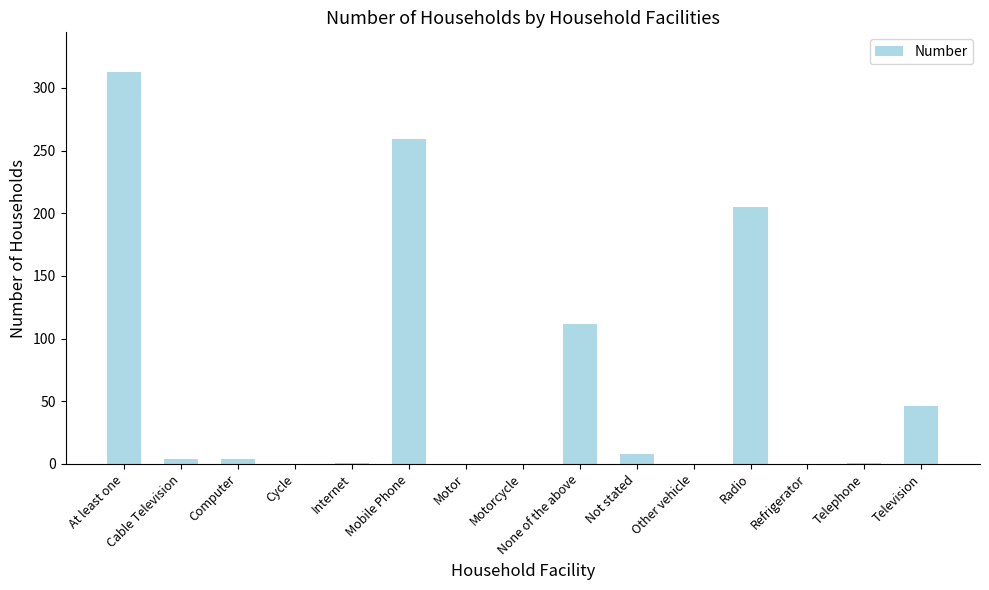

Count the number of categories in the chart.

15